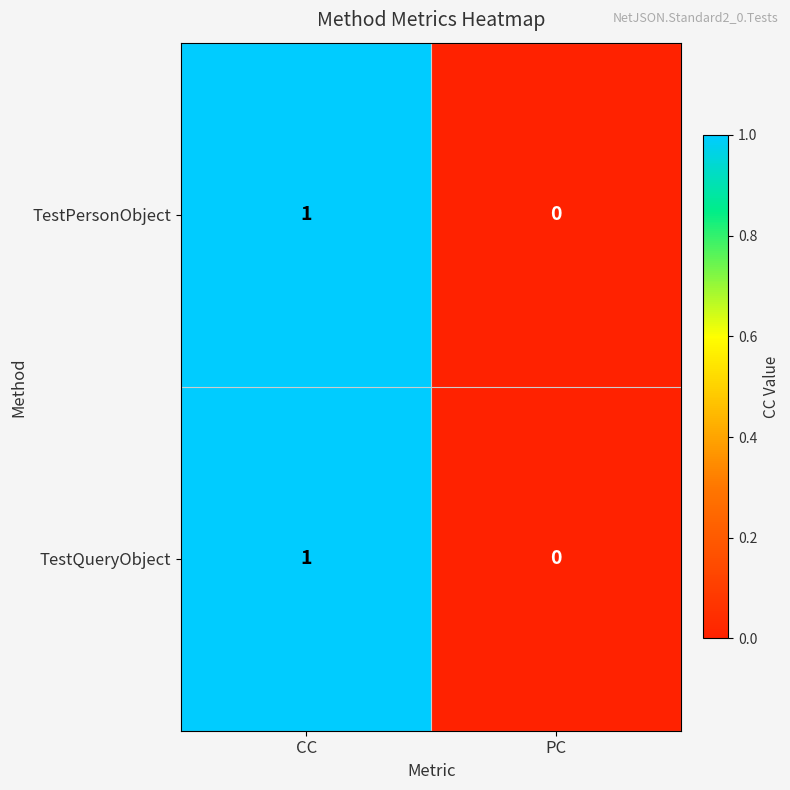

How many distinct data groups are displayed?

2